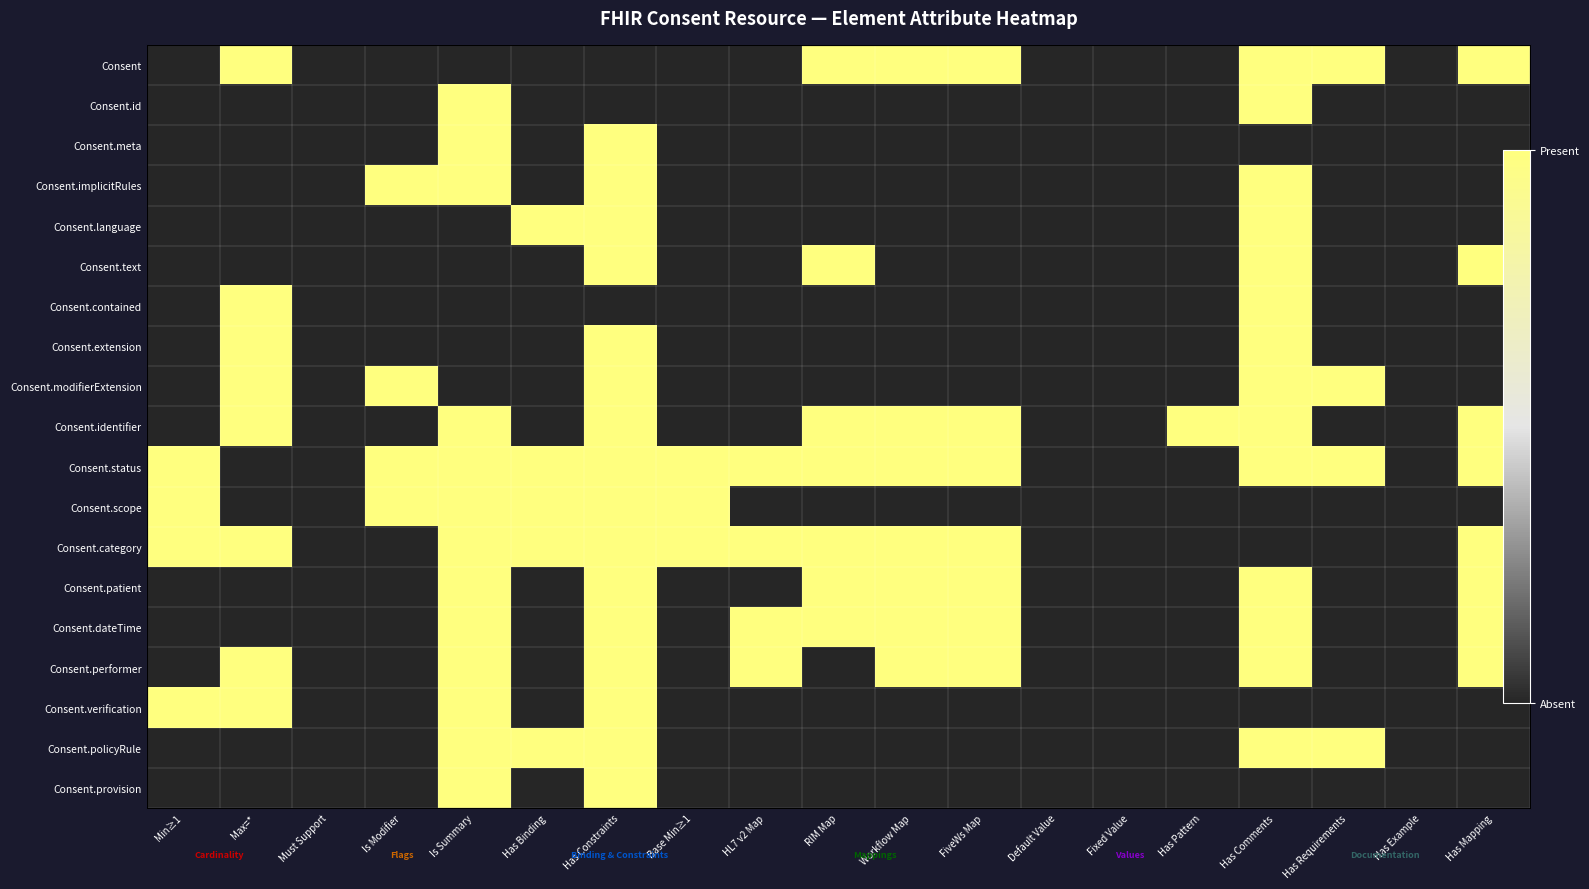

Rank the categories by Consent.meta value from lowest to highest.

Min≥1, Max=*, Must Support, Is Modifier, Has Binding, Base Min≥1, HL7 v2 Map, RIM Map, Workflow Map, FiveWs Map, Default Value, Fixed Value, Has Pattern, Has Comments, Has Requirements, Has Example, Has Mapping, Is Summary, Has Constraints